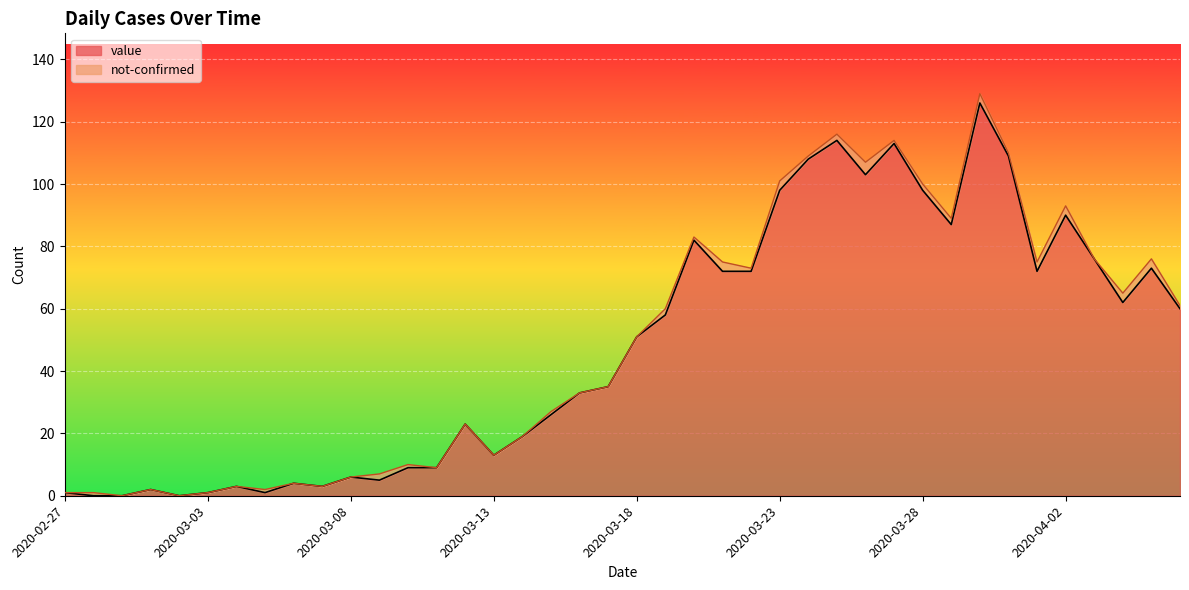

What are all the series names shown in the legend?

value, not-confirmed